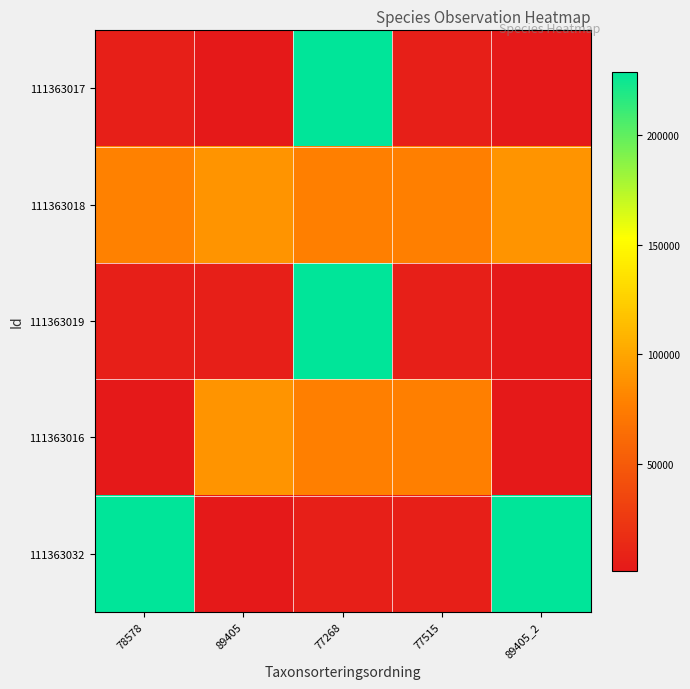

At how many categories does at least one series exceed 175239?

3